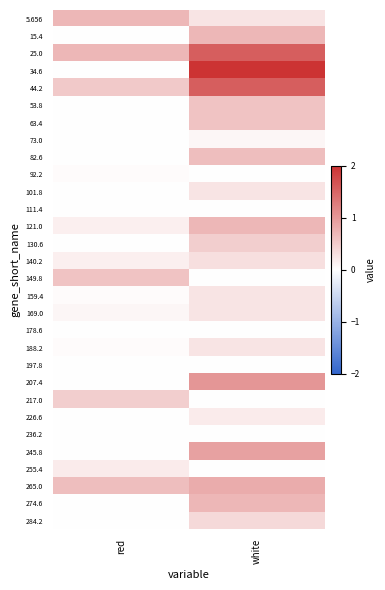

Which series changed the most between red and white?

34.6